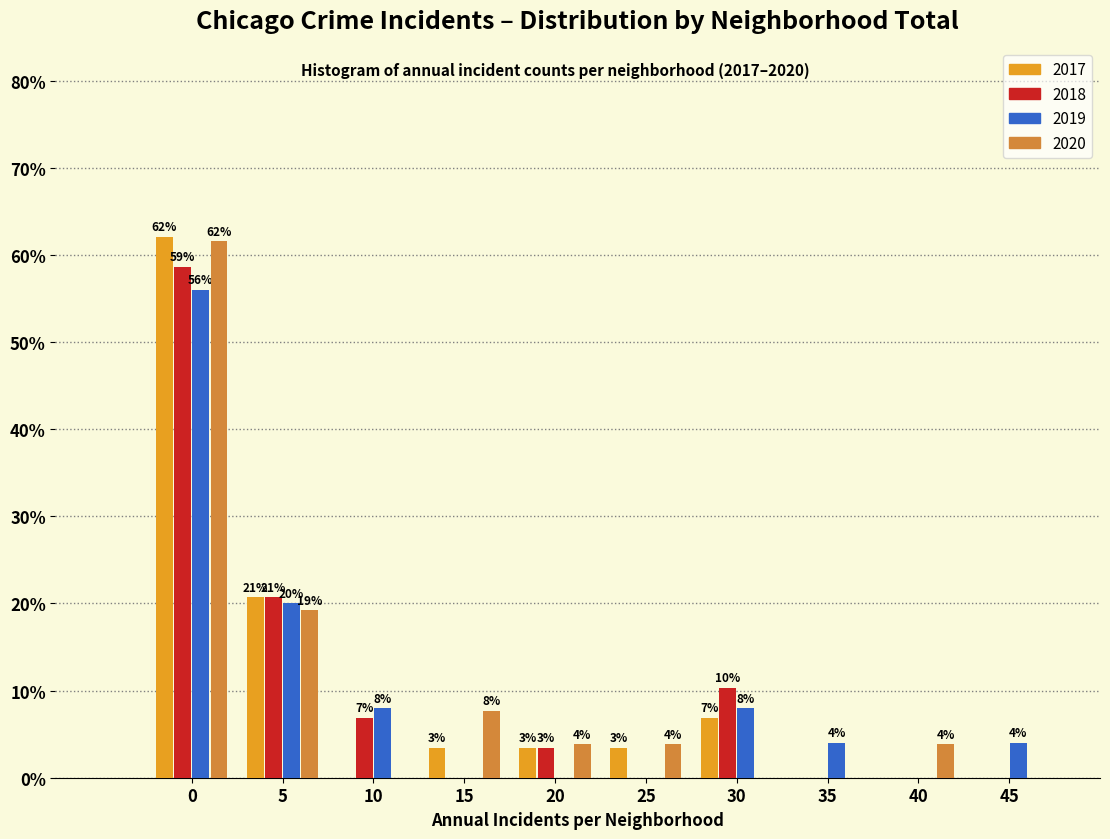

At which label is 2019 closest to 28?

5